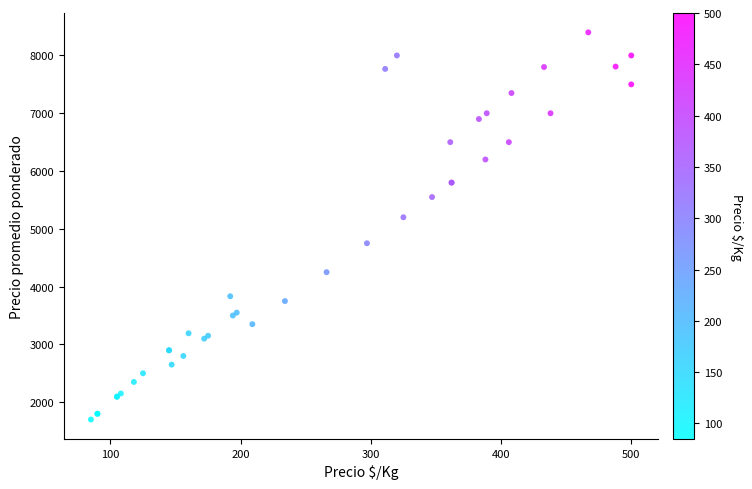

What Y value in the scatter plot is closest to 5050?

5200